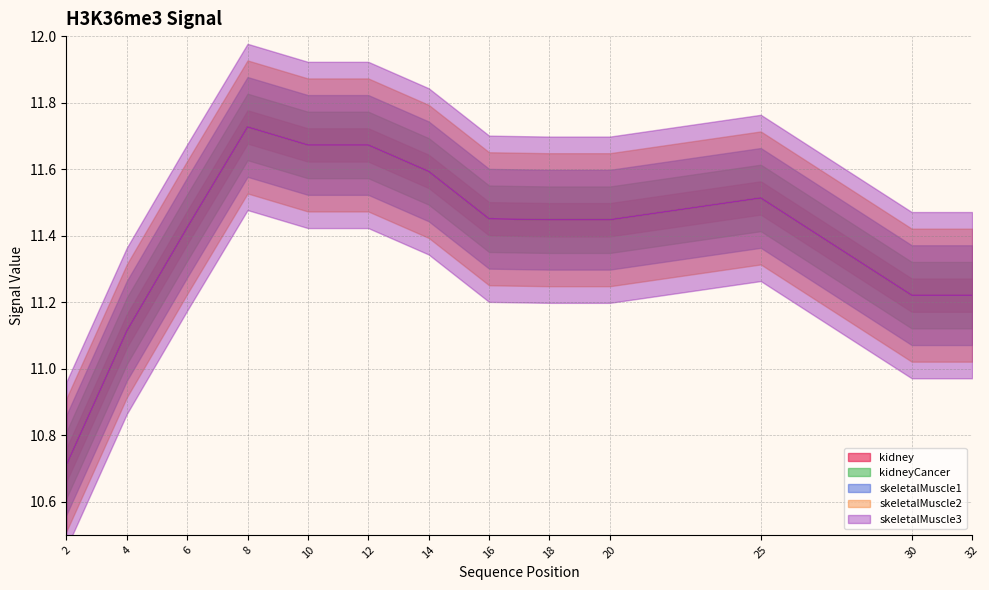

Where is kidneyCancer nearest to the value 11?

4